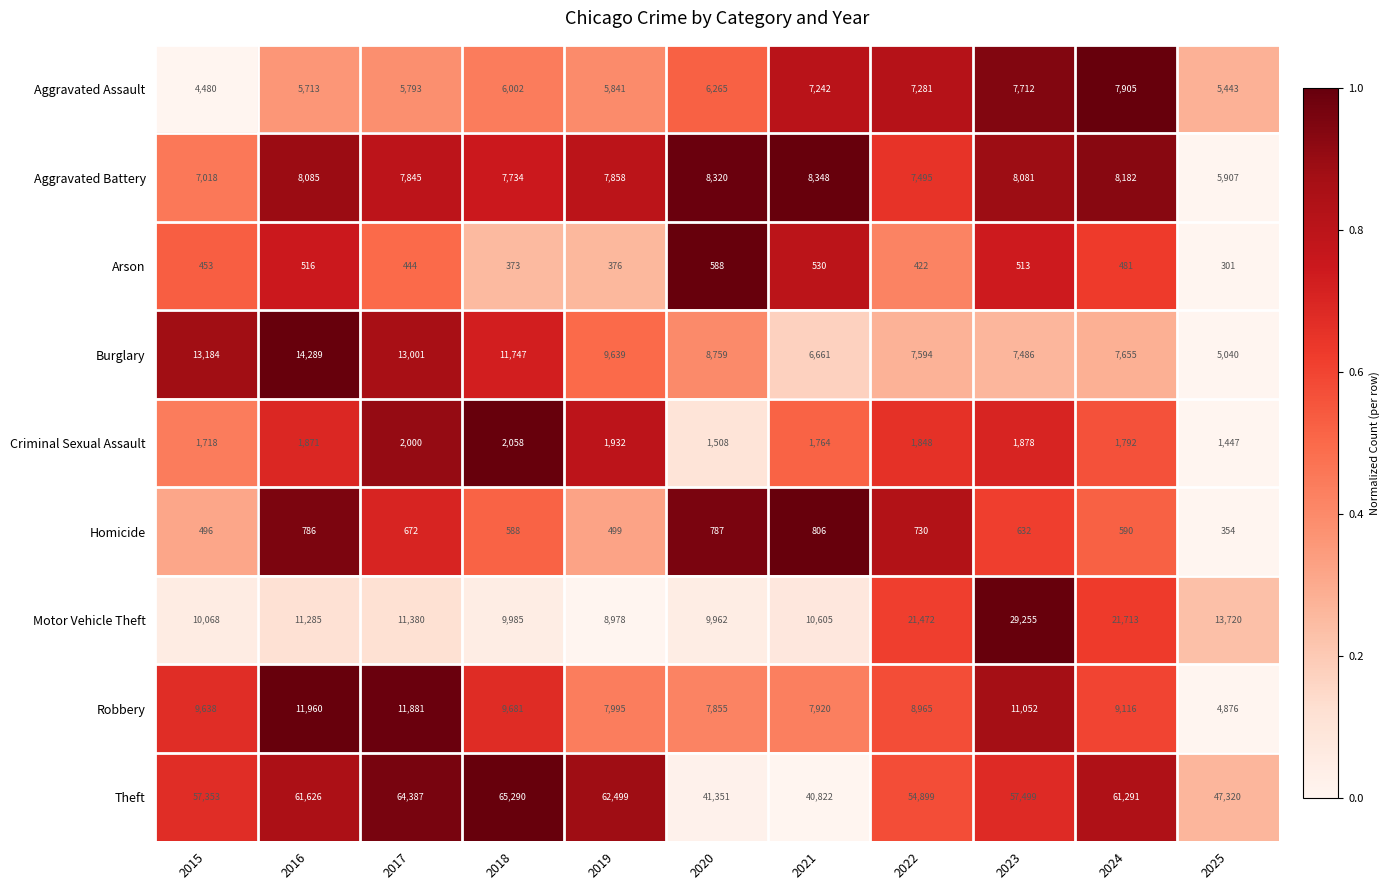

What is the difference between the Homicide values at 2025 and 2024?

236